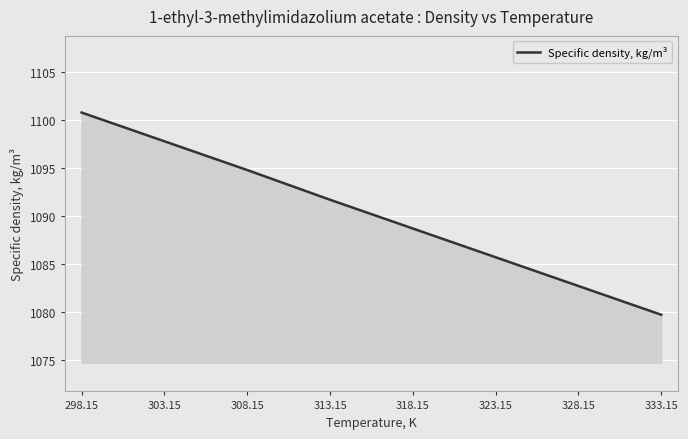

How many categories are shown in the chart?

8